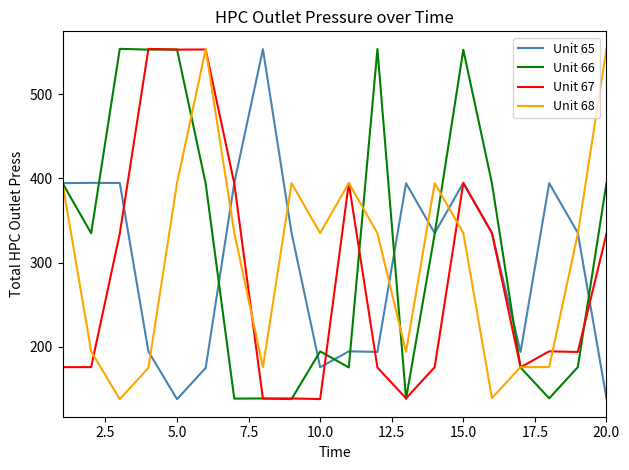

At how many categories does at least one series exceed 393?

17